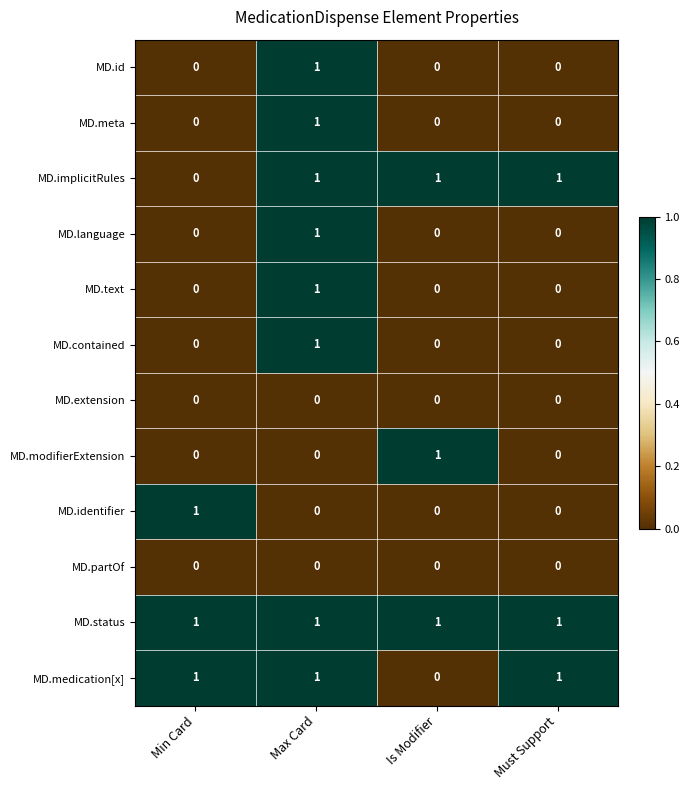

What is the total value across all series at Must Support?

3